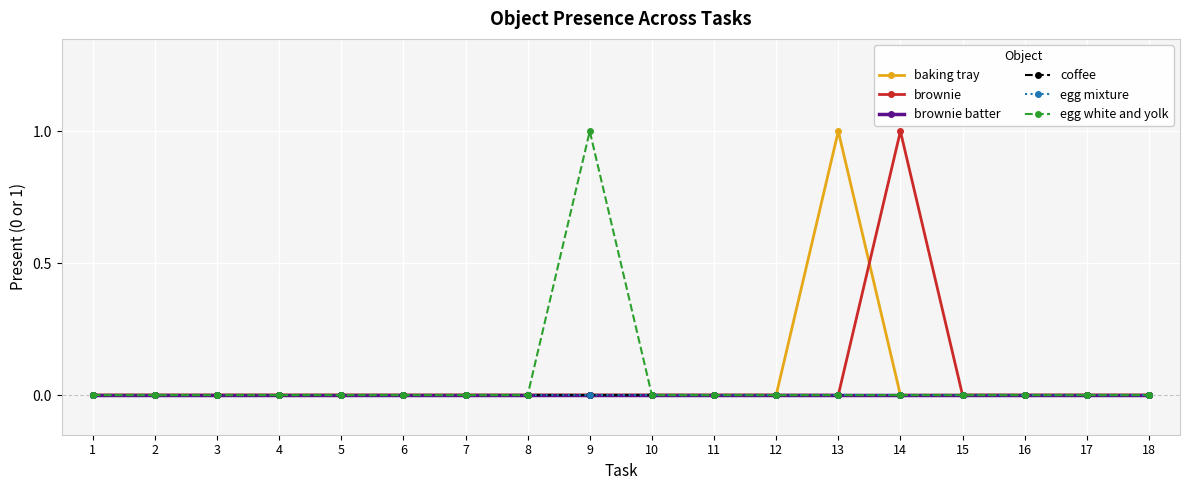

How many lines are shown in the chart?

6